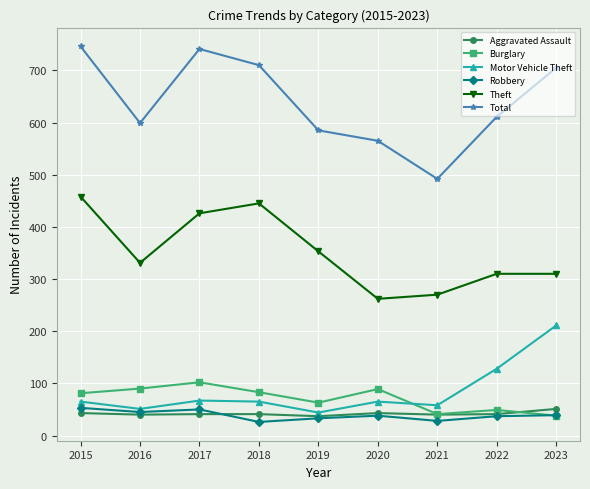

How many data points does each series have?

9